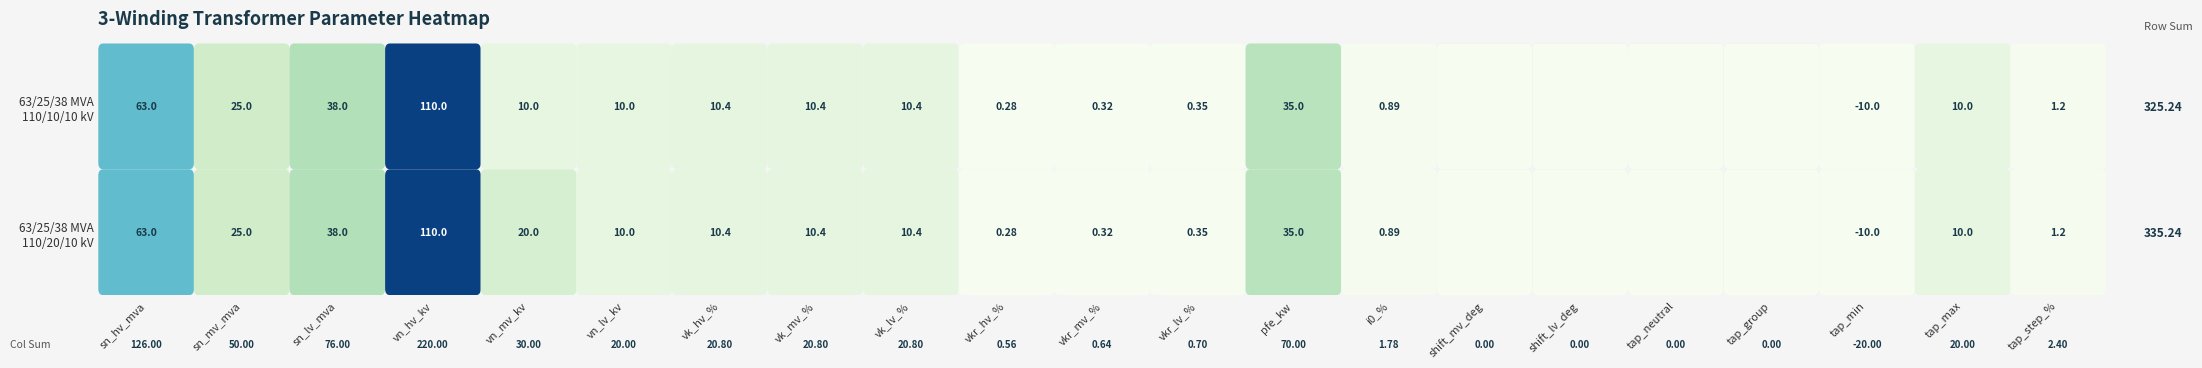

Between 2 and 4, which is larger?

2